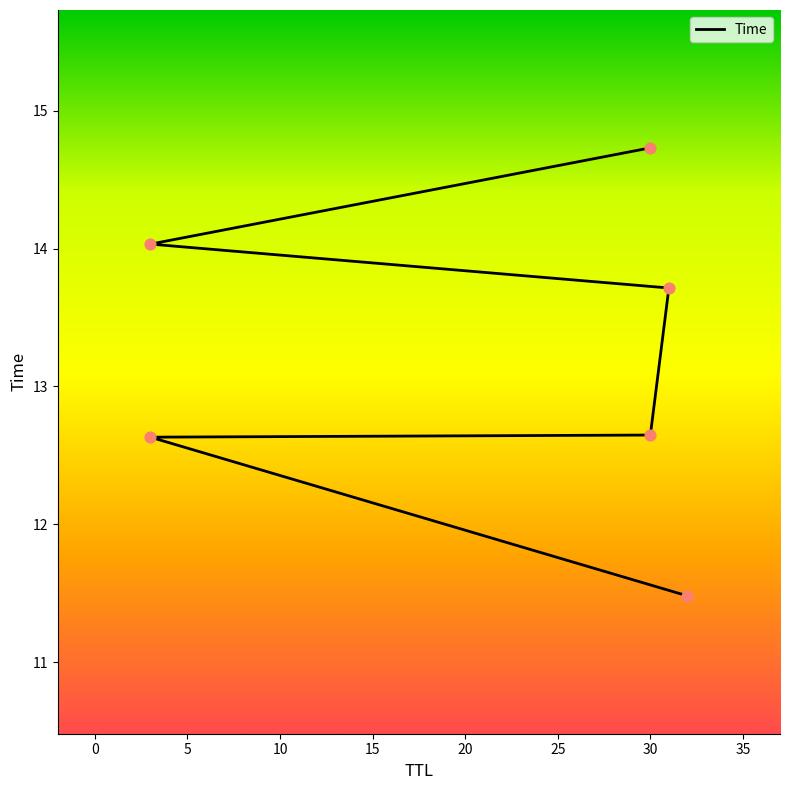

Approximately how many times larger is the value at 5 compared to 15?

0.9